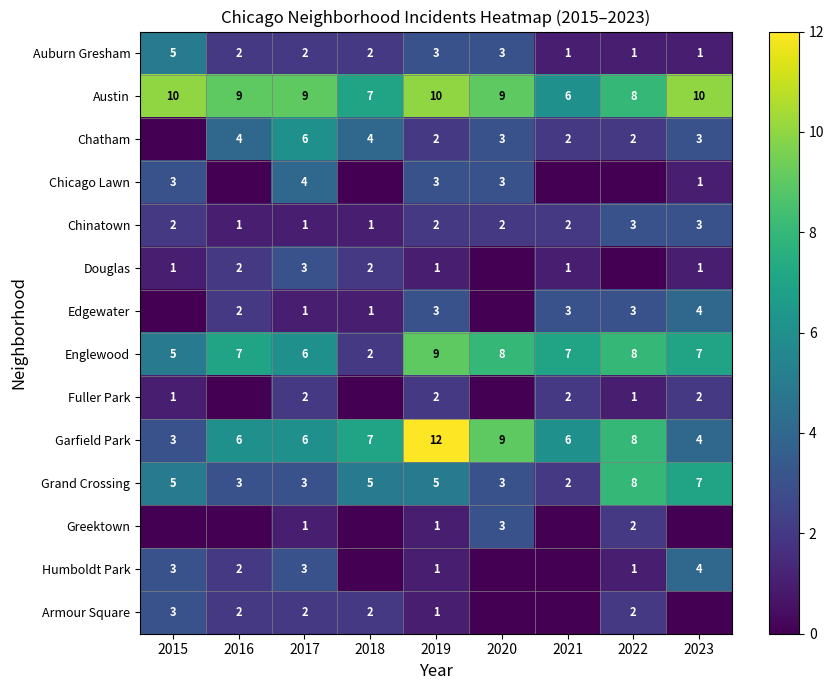

What is the spread (max minus min) of values at 2017?

8